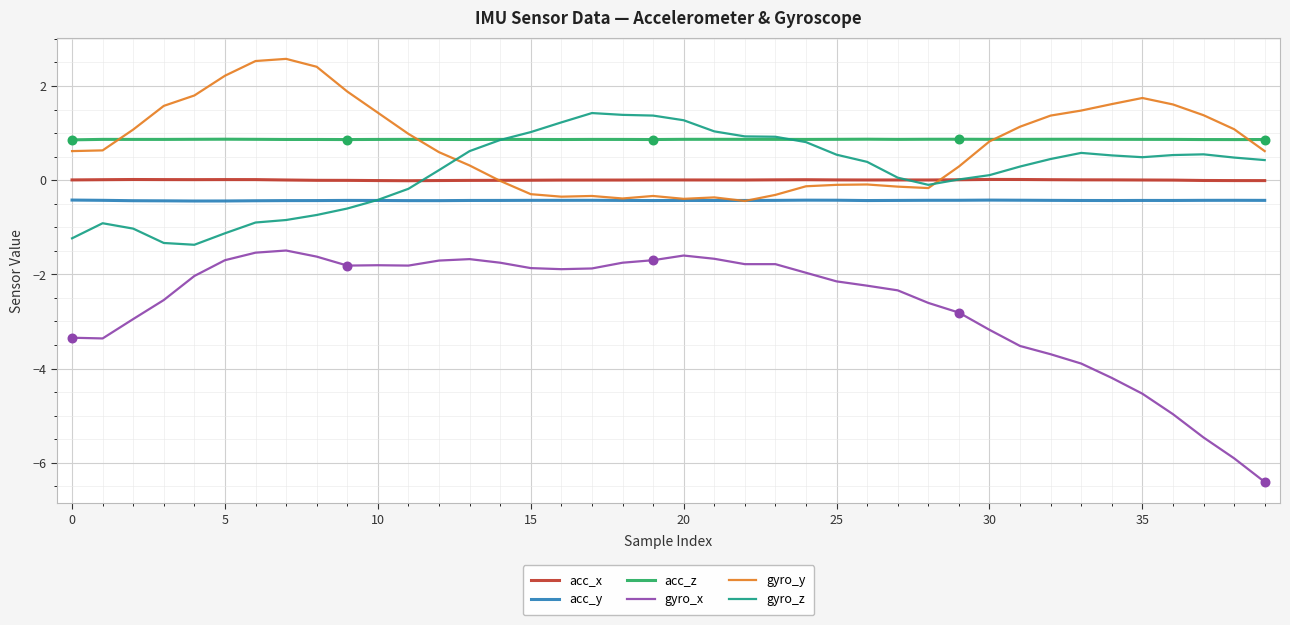

What is the minimum value shown in the chart?

-6.4